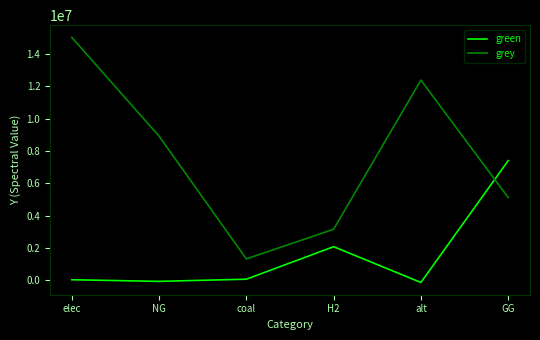

What is the spread (max minus min) of values at NG?

8999655.5